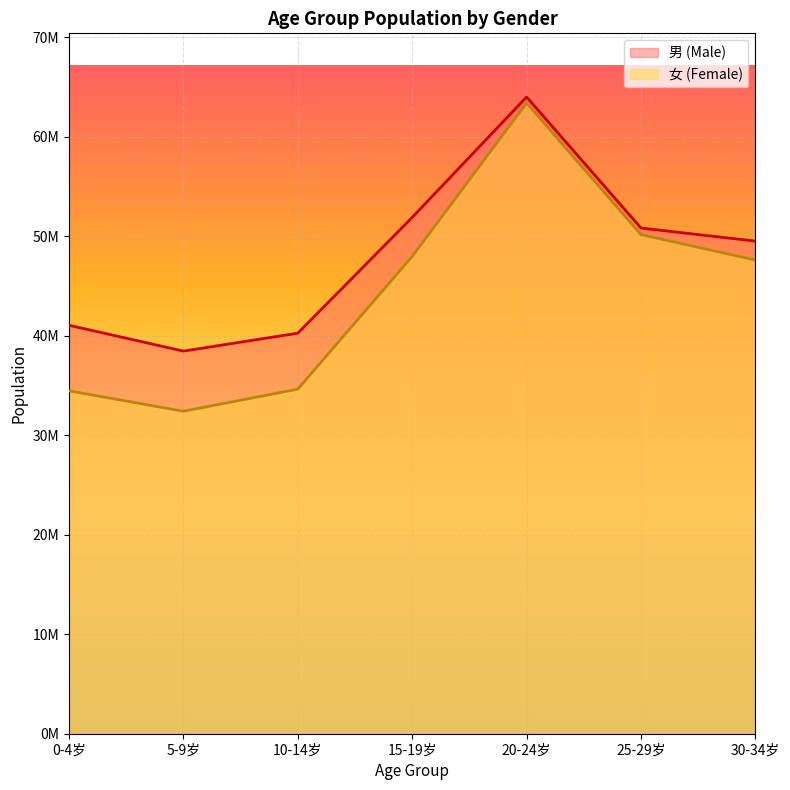

At which label does 男 (Male) reach its minimum?

5-9岁